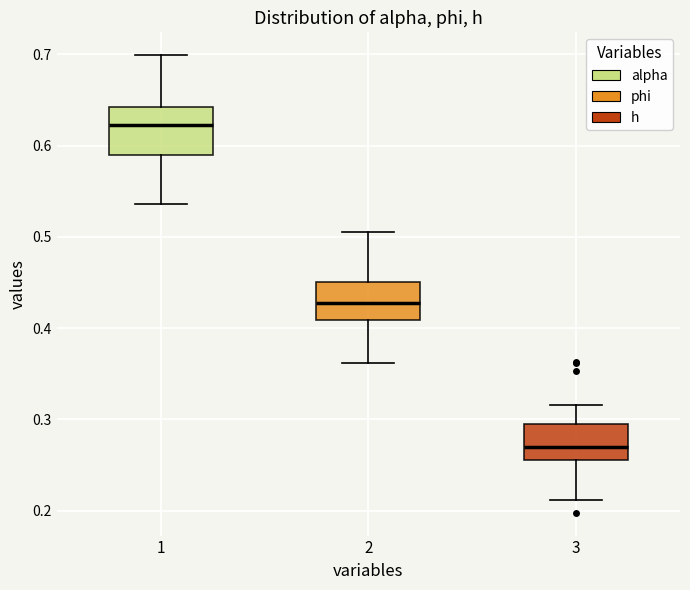

Comparing the boxes themselves (not the whiskers), which one is the tallest?

1